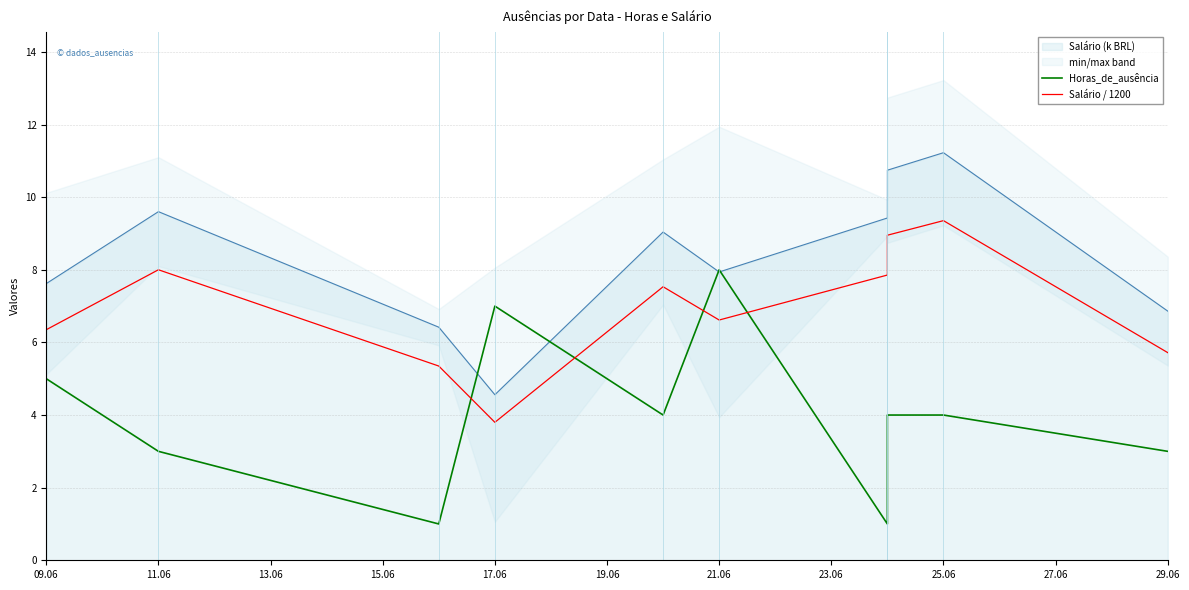

Is it true that Horas_de_ausência equals 4.0 at 25.06?

True